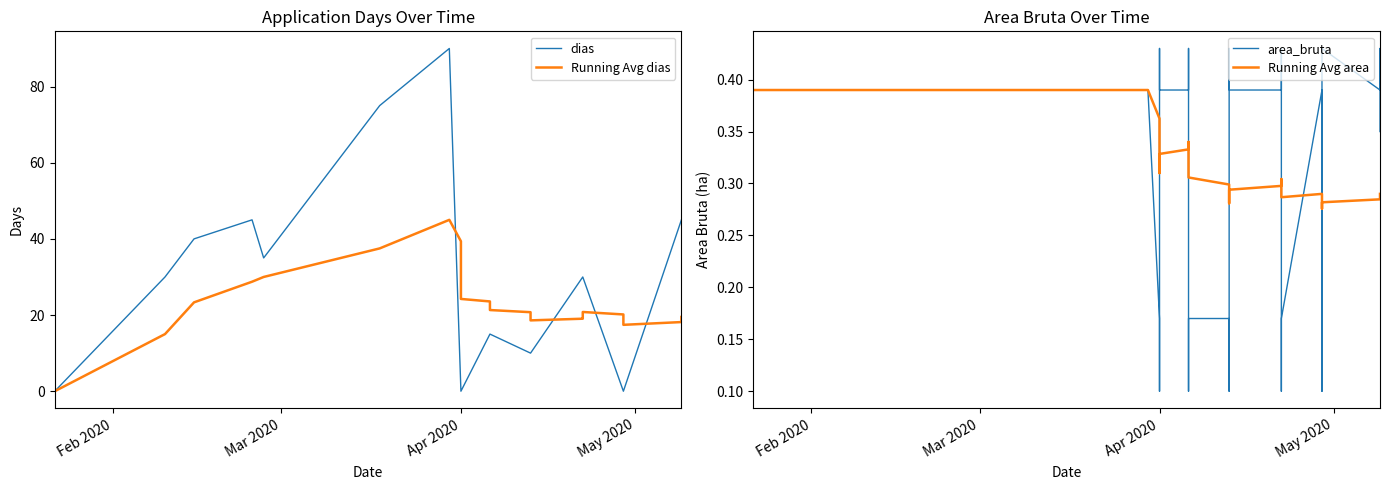

In Running Avg dias, how many points are higher than both neighbors (excluding endpoints)?

2